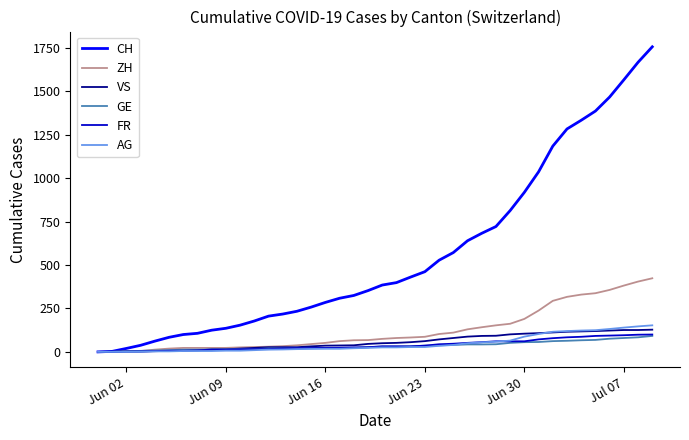

What is the sum of all FR values?

1587